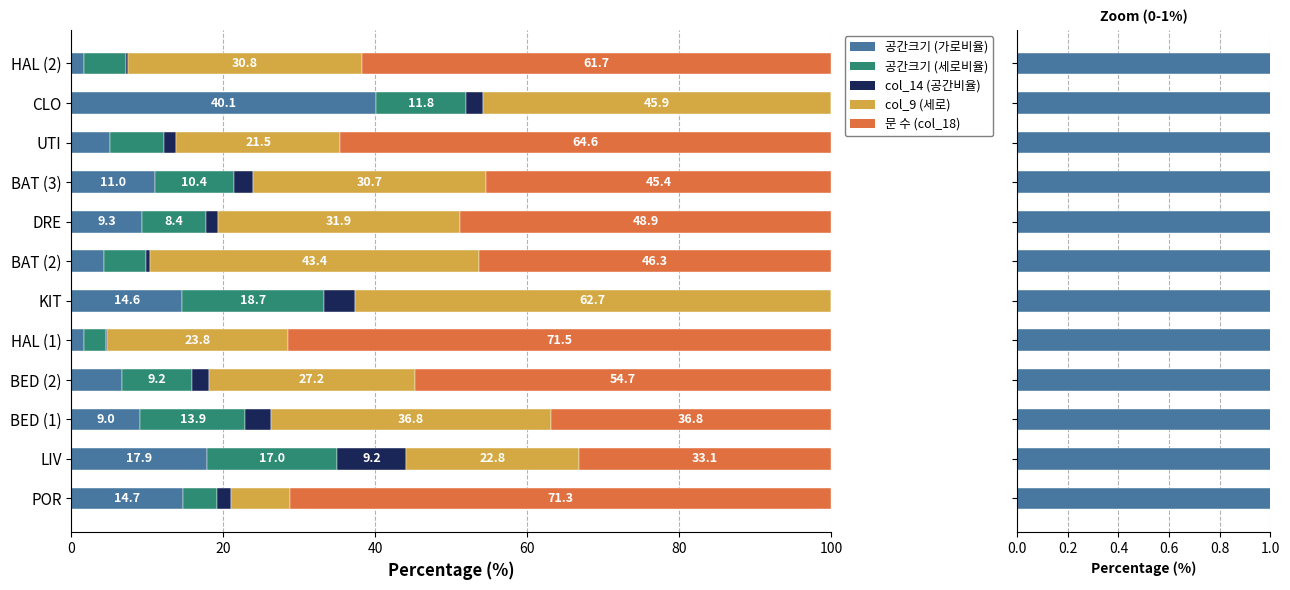

What is the average value of the 공간크기 (세로비율) series?

9.6